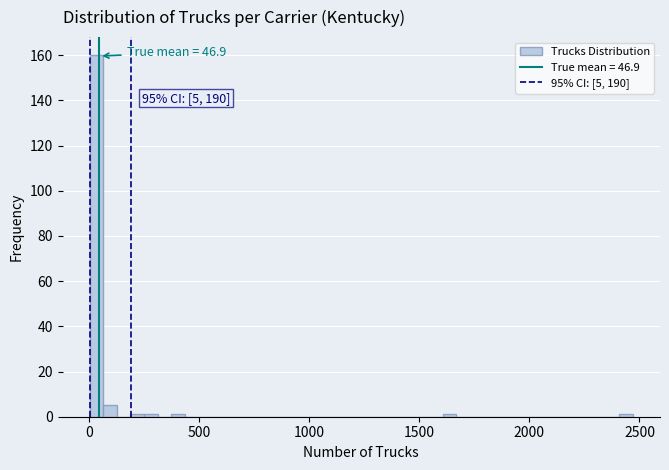

Read against the x-axis, roughly where is the centre of the tallest bar?

50